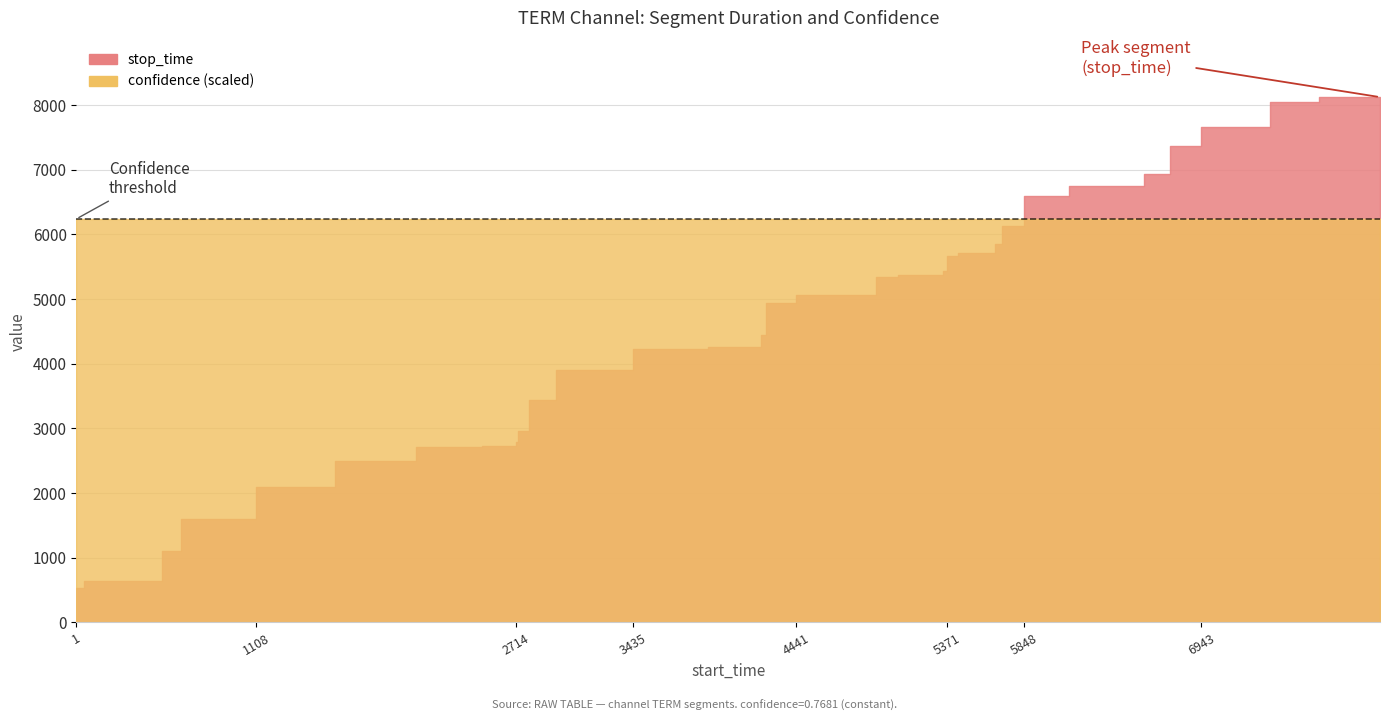

Count the number of data series in this chart.

2